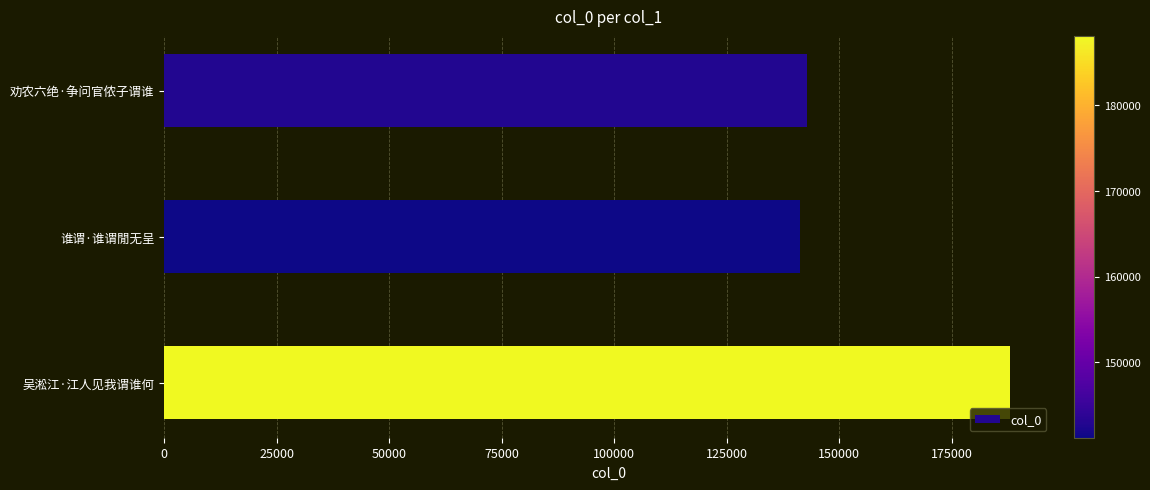

Does the chart contain any negative values?

No